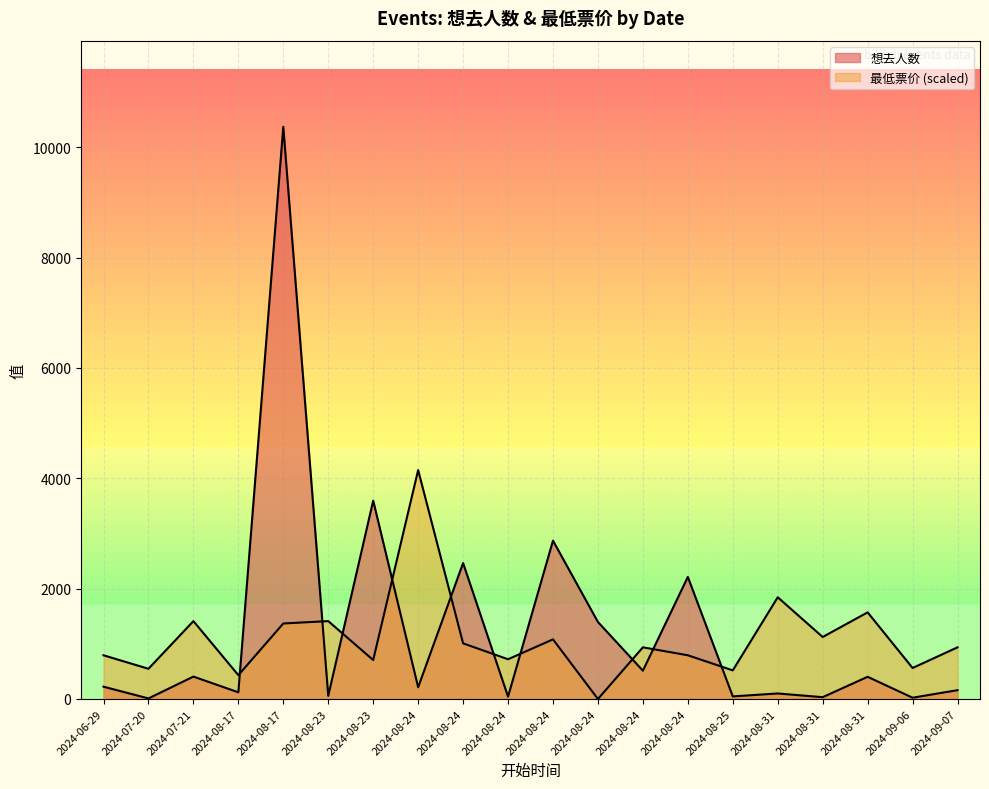

Does the chart display data point markers on the line(s)?

No